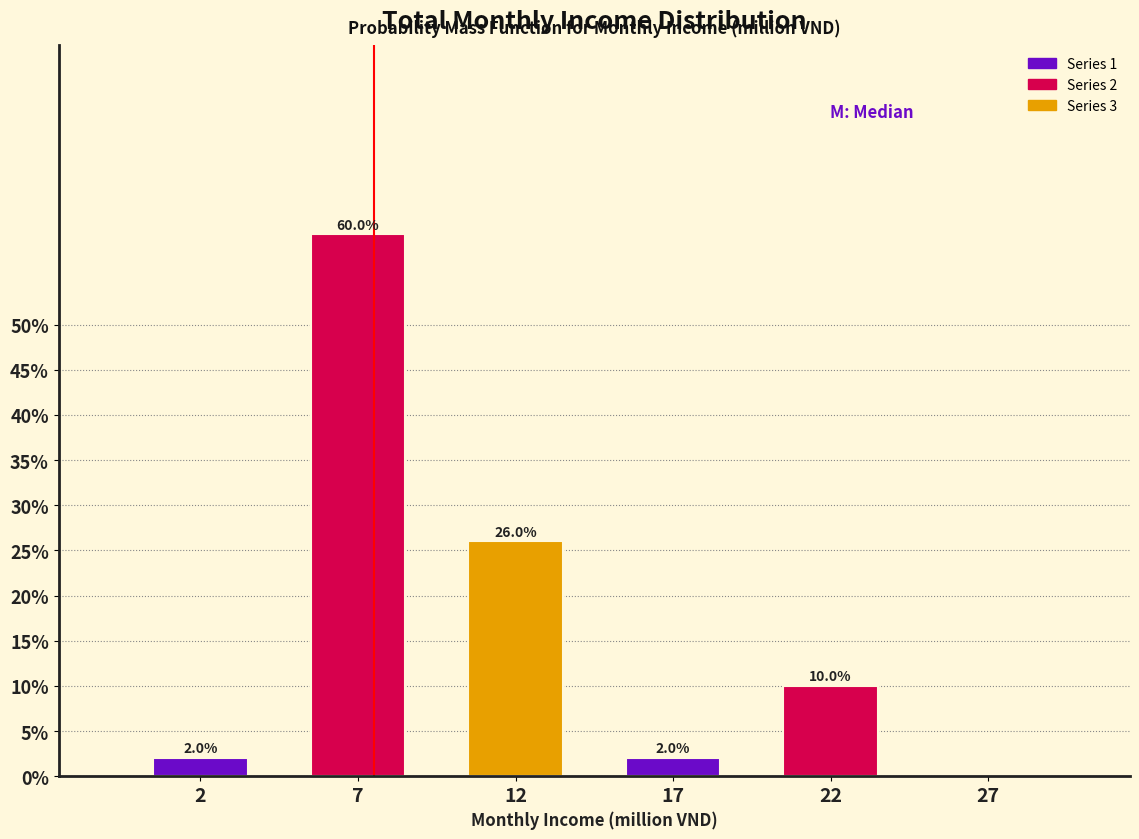

Reading left to right, list all the values displayed in this chart.

2=2	7=60	12=26	17=2	22=10	27=0